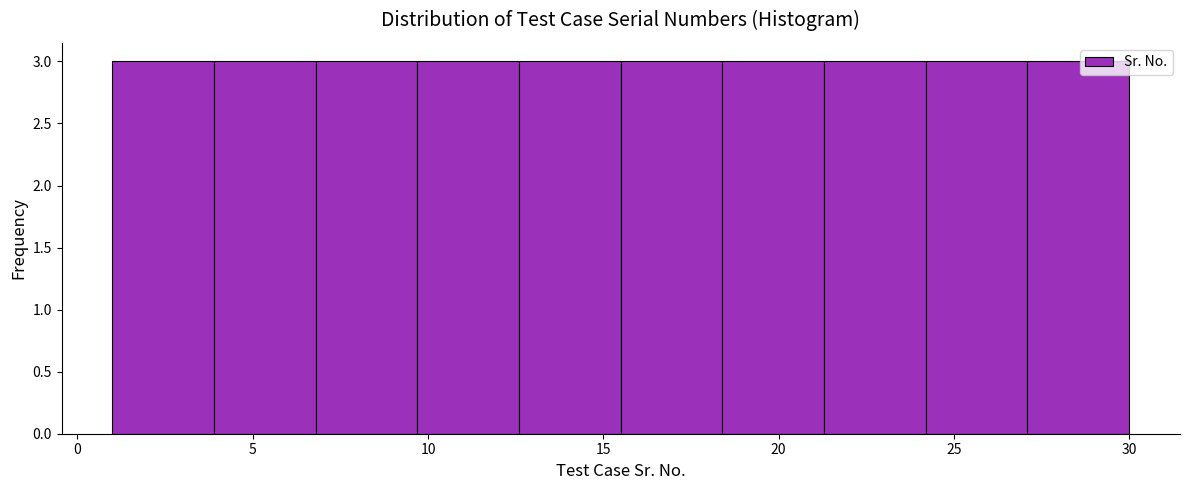

Reading left to right, transcribe this chart: for each bar, give the range it covers on the x-axis and its height. Neither the bar edges nor the heights are printed on the chart, so give them approximately, as read against the axes.

1.0 to 3.9: 3
3.9 to 6.8: 3
6.8 to 9.7: 3
9.7 to 12.6: 3
12.6 to 15.5: 3
15.5 to 18.4: 3
18.4 to 21.3: 3
21.3 to 24.2: 3
24.2 to 27.1: 3
27.1 to 30.0: 3